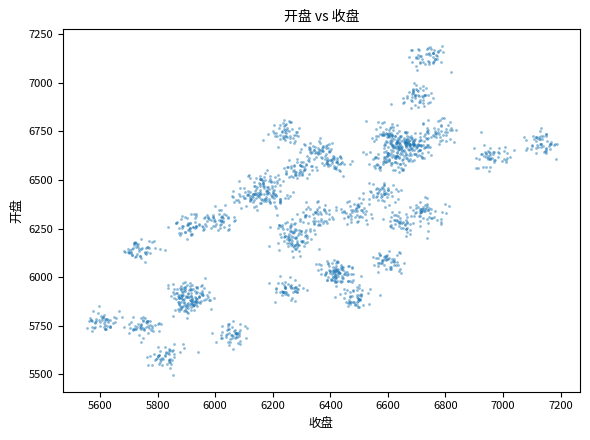

What is the range of X values (max minus min)?

1632.6